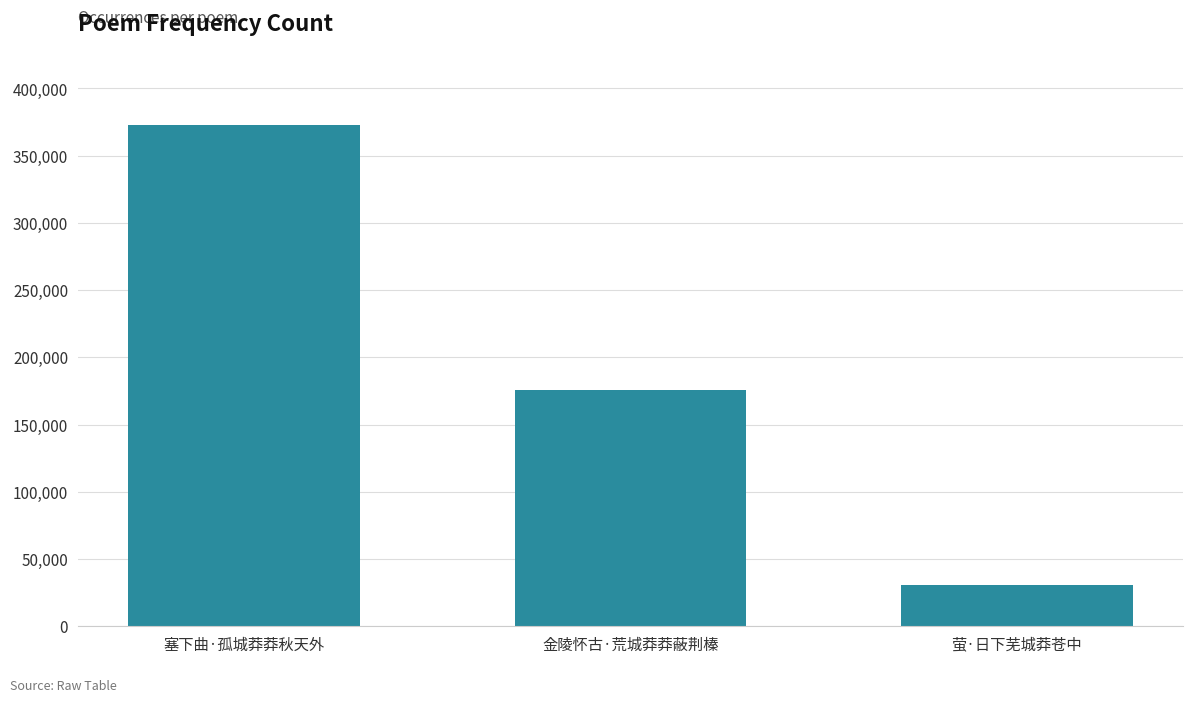

List the labels in order of value, smallest first.

萤·日下芜城莽苍中, 金陵怀古·荒城莽莽蔽荆榛, 塞下曲·孤城莽莽秋天外